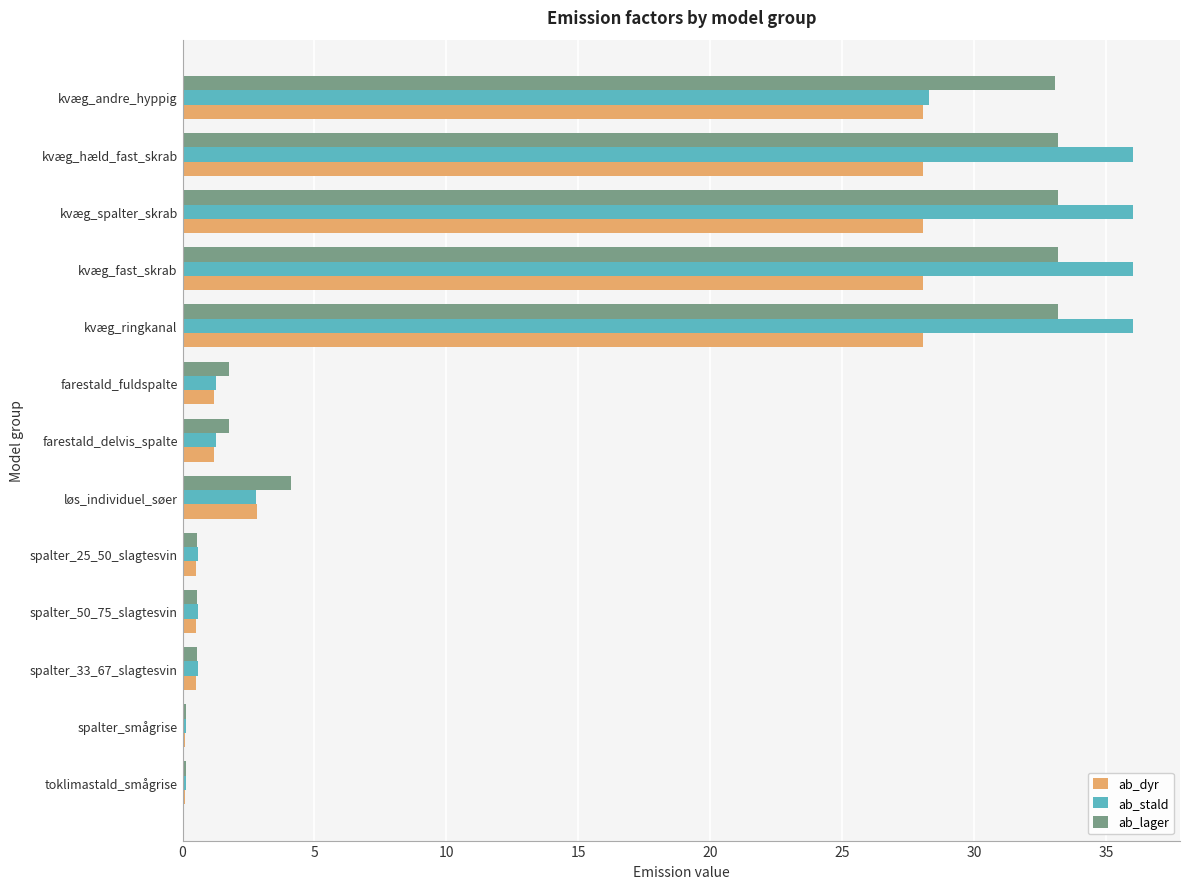

Which series has the widest spread of values?

ab_stald